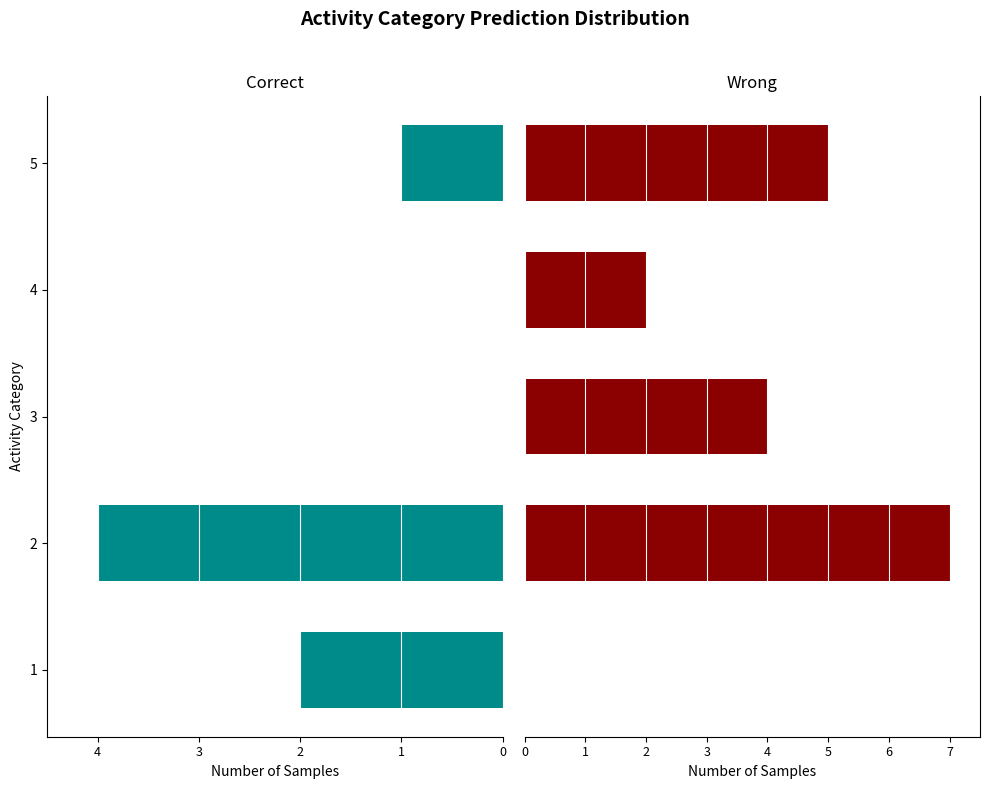

What is the value of the Wrong bar at the 2nd from the left?

7